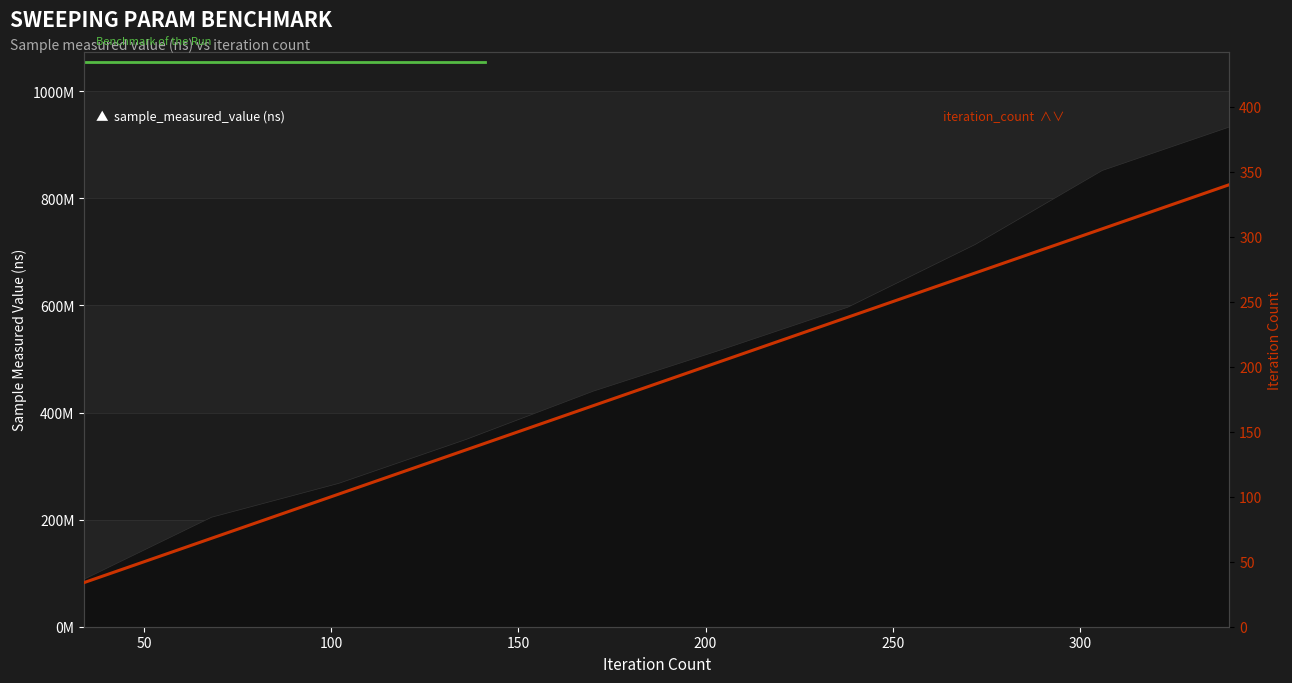

True or false: the data has more than 0 interior local peaks.

False